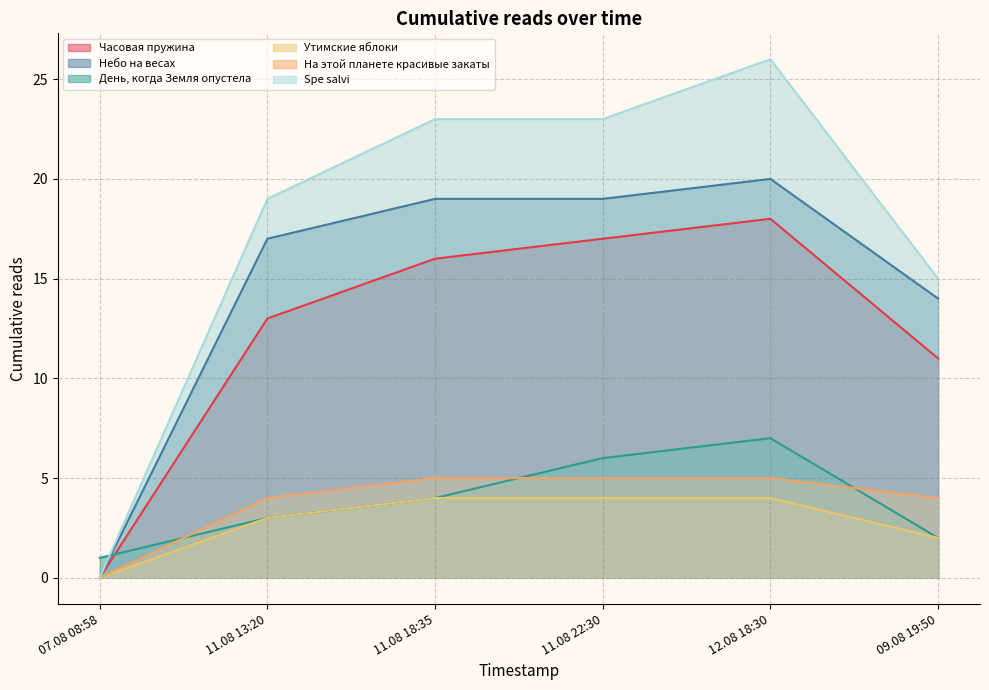

Which has a higher value, 11.08 18:35 or 12.08 18:30?

12.08 18:30